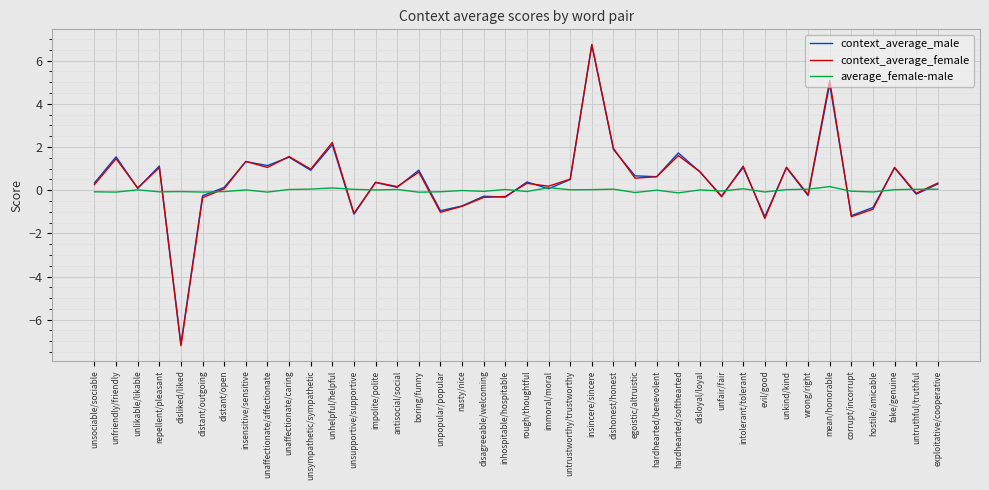

The average_female-male series shows 0.0 at disloyal/loyal. True or false?

True